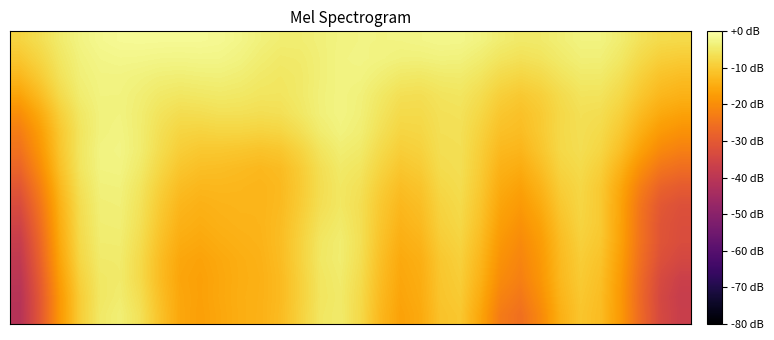

At which category is the sum across all series the highest?

5